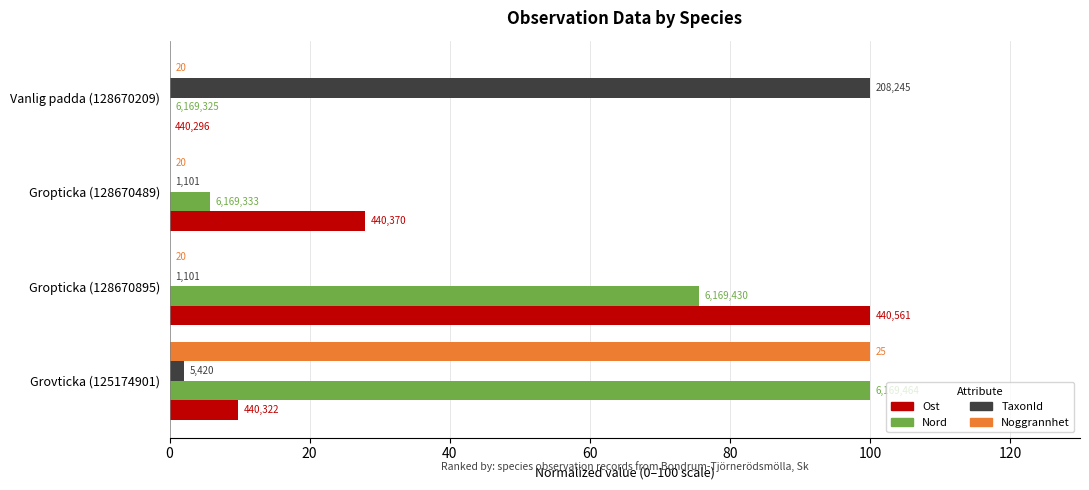

Rank the series by their maximum value, from highest to lowest.

Ost, Nord, TaxonId, Noggrannhet